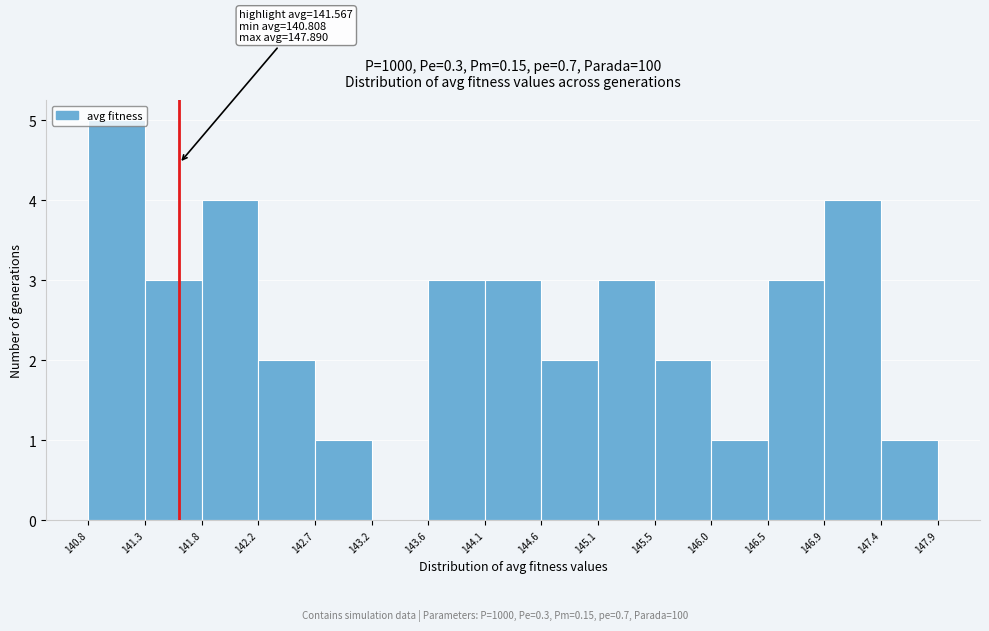

Over which range of the x-axis is the bar tallest?

140.8 to 141.3